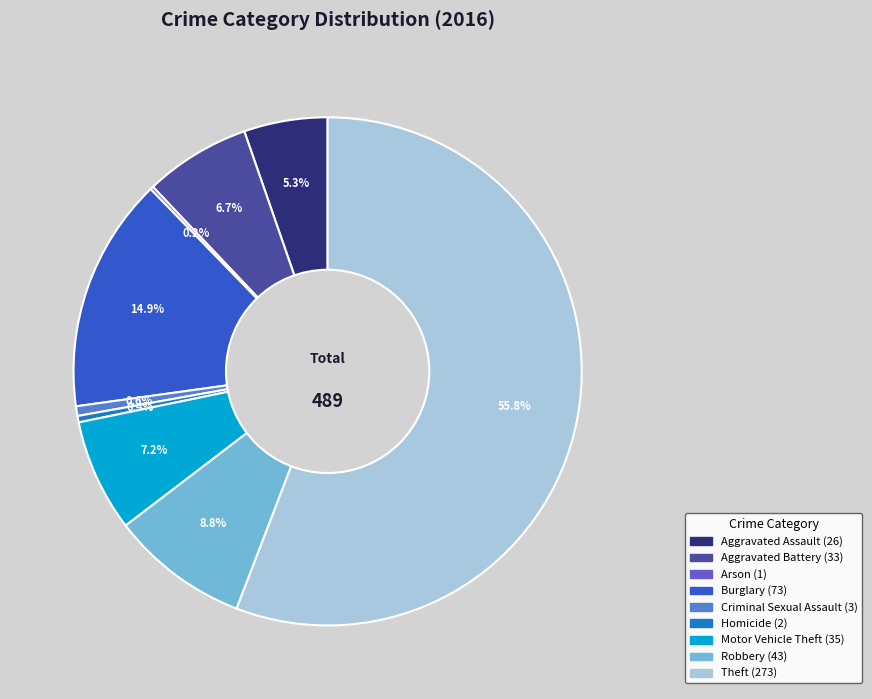

Approximately how many times larger is the value at Burglary compared to Aggravated Assault?

2.8